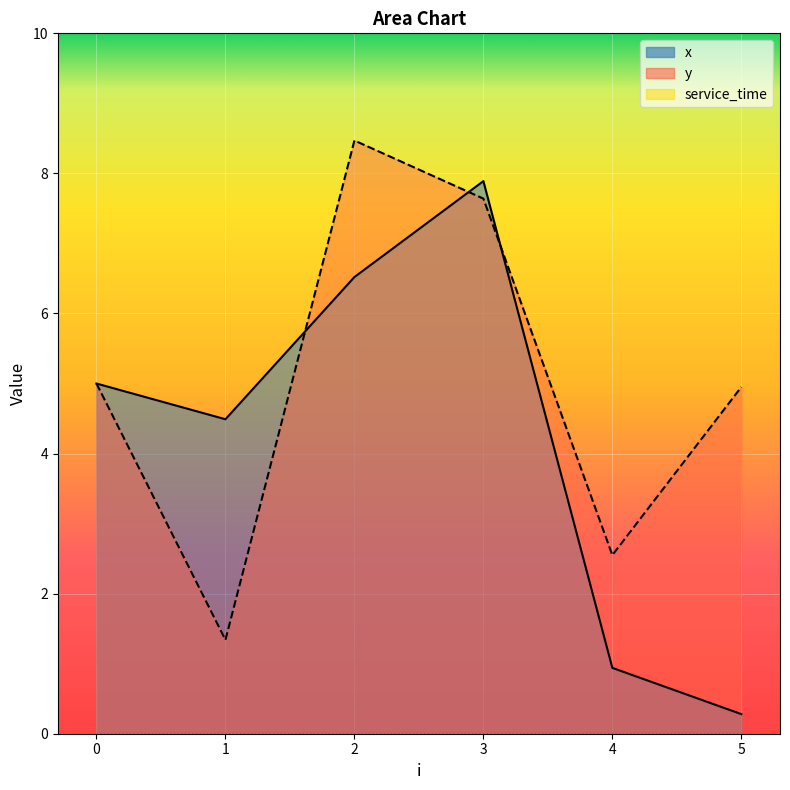

Reading right to left, extract all data points from this chart.

x: 5=0.3	4=0.9	3=7.9	2=6.5	1=4.5	0=5.0
y: 5=5.0	4=2.5	3=7.6	2=8.5	1=1.3	0=5.0